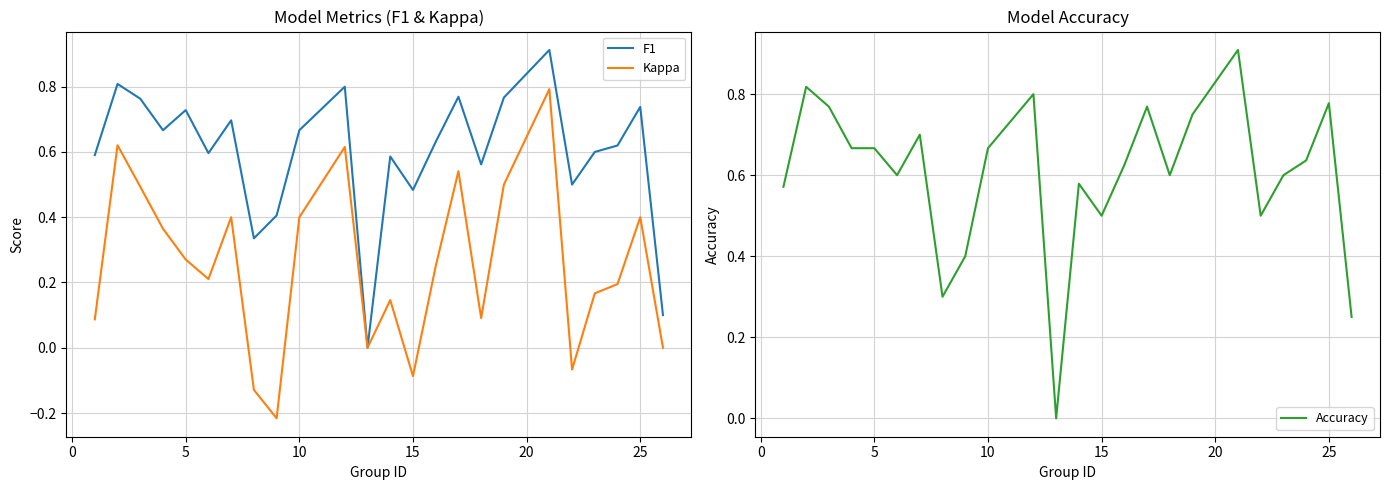

True or false: Kappa has a value of 0.1 at 5.

False